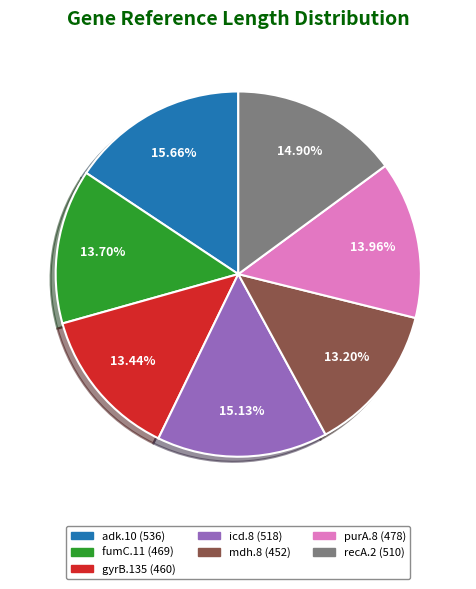

What percentage is the gyrB.135 slice, to the nearest percent?

13%